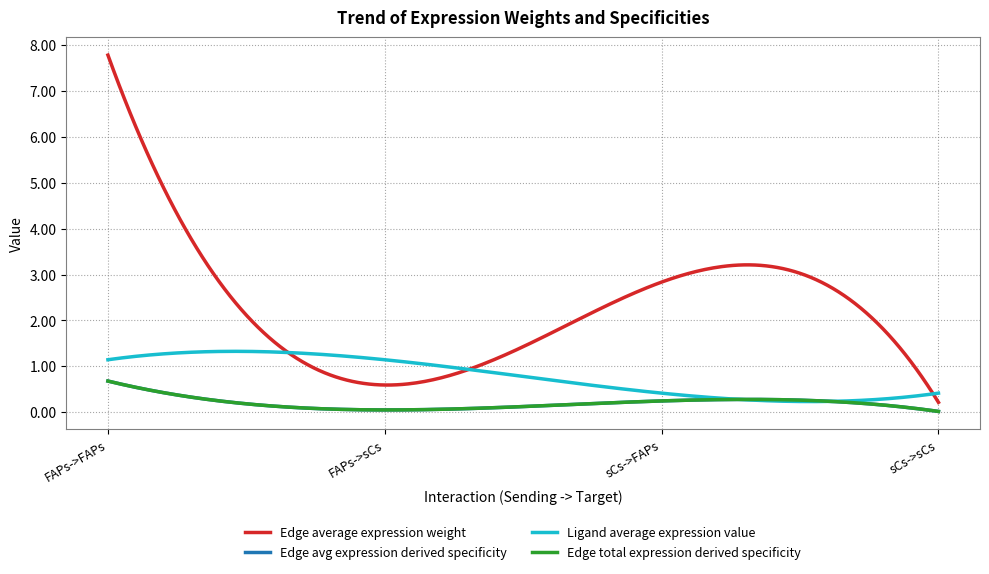

At which category is the sum across all series the highest?

FAPs->FAPs